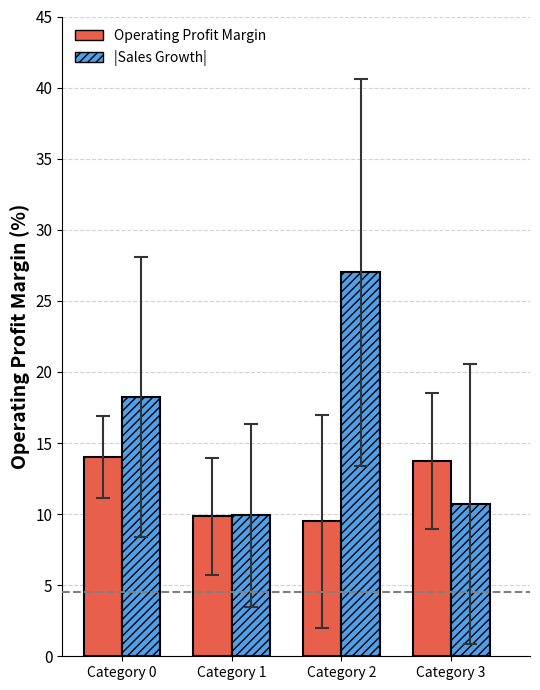

Is it true that |Sales Growth| equals 3.0 at Category 1?

False